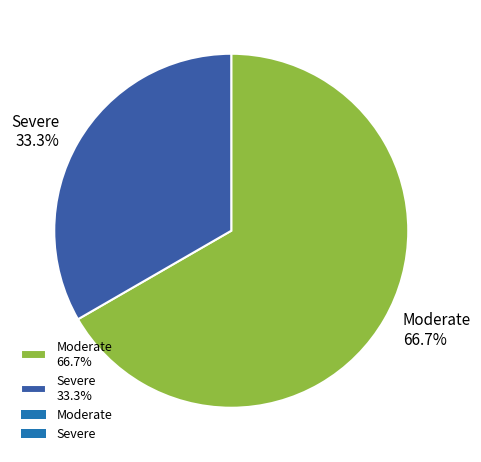

What percentage is NOT represented by Severe?

66.7%